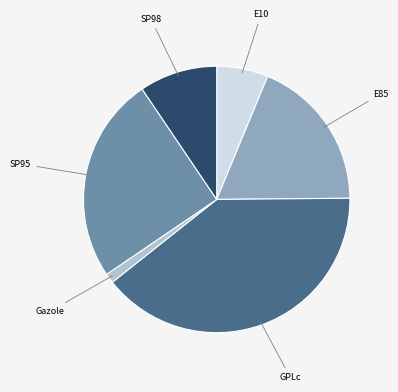

Is there any slice that represents more than half of the pie?

No